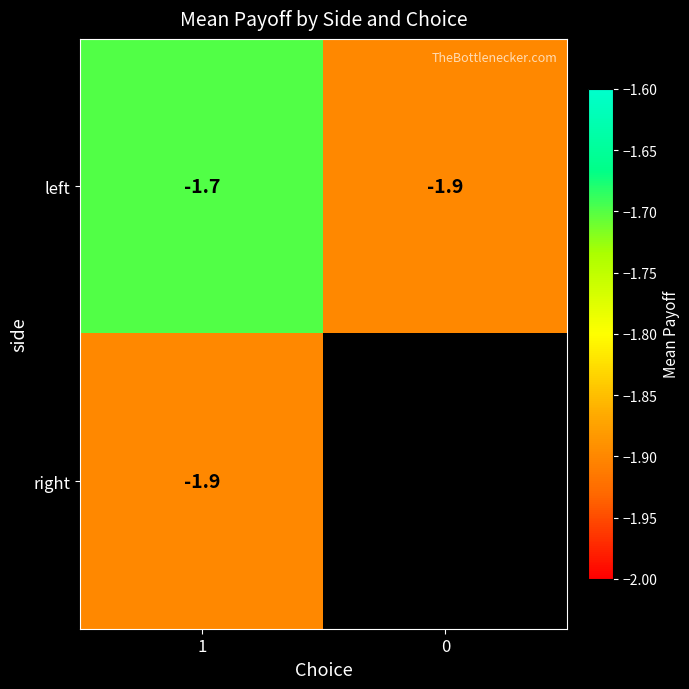

How many series are shown in this chart?

2